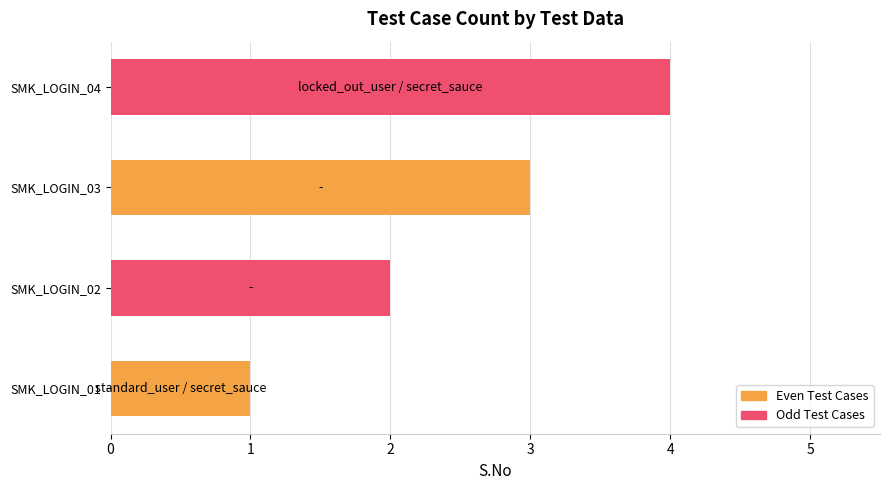

Count the values in the range 2 to 4.

3